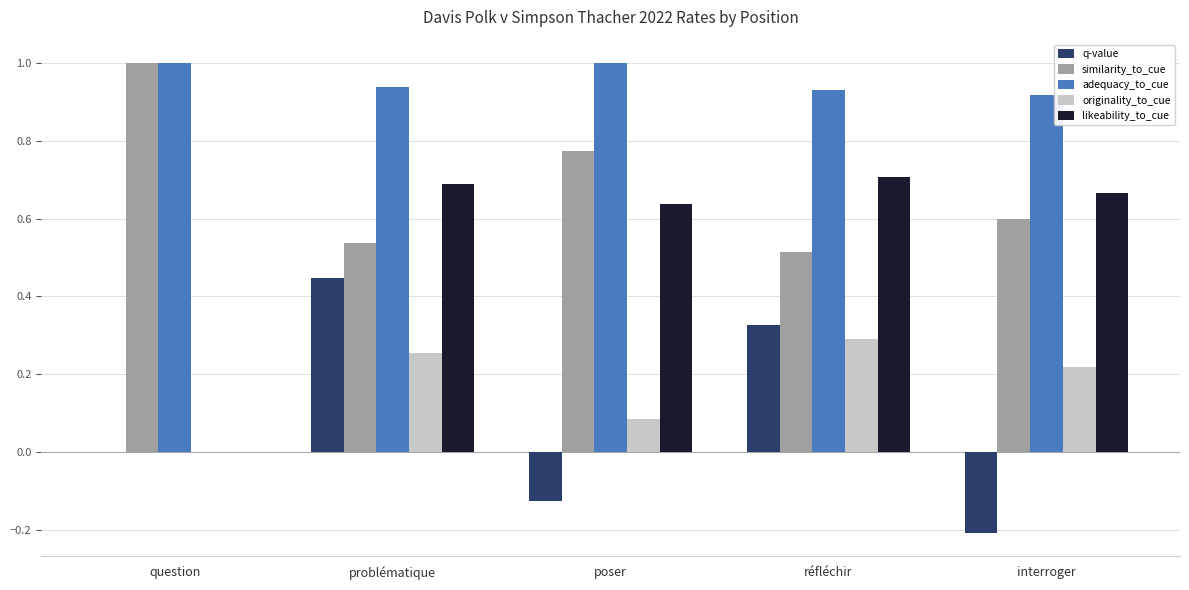

True or false: originality_to_cue has a value of 0.1 at interroger.

False